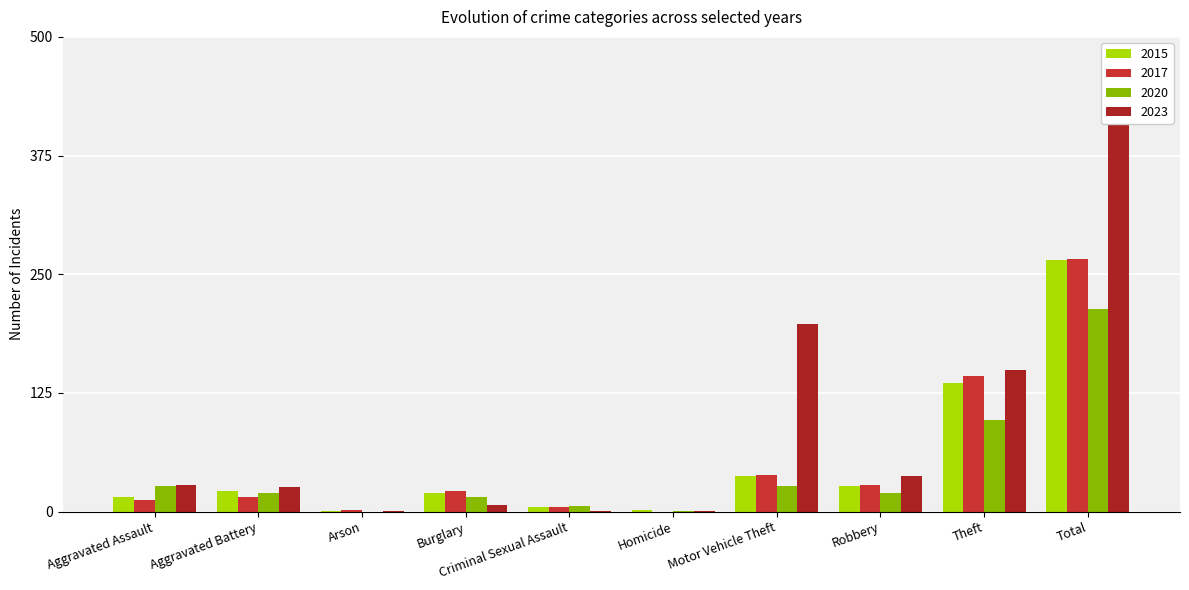

At how many categories does at least one series exceed 366?

1